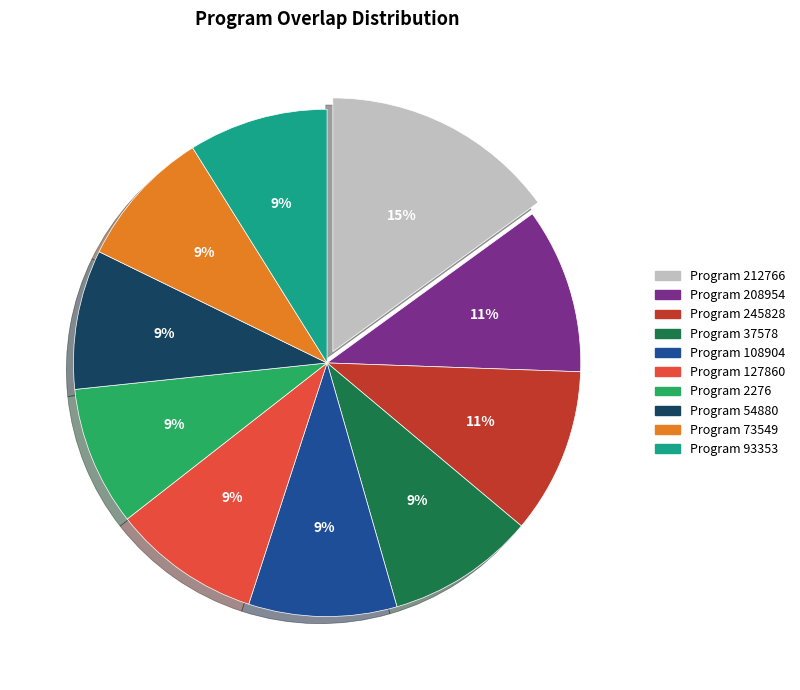

True or false: Program 127860 accounts for 9% of the total.

True